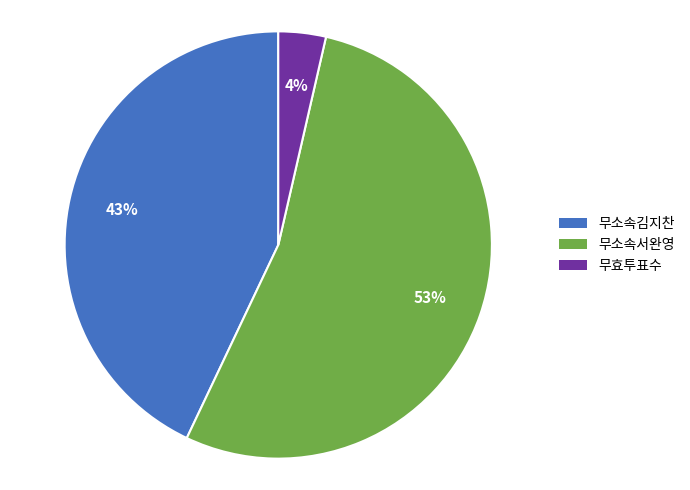

Rank the categories by value from highest to lowest.

무소속서완영, 무소속김지찬, 무효투표수